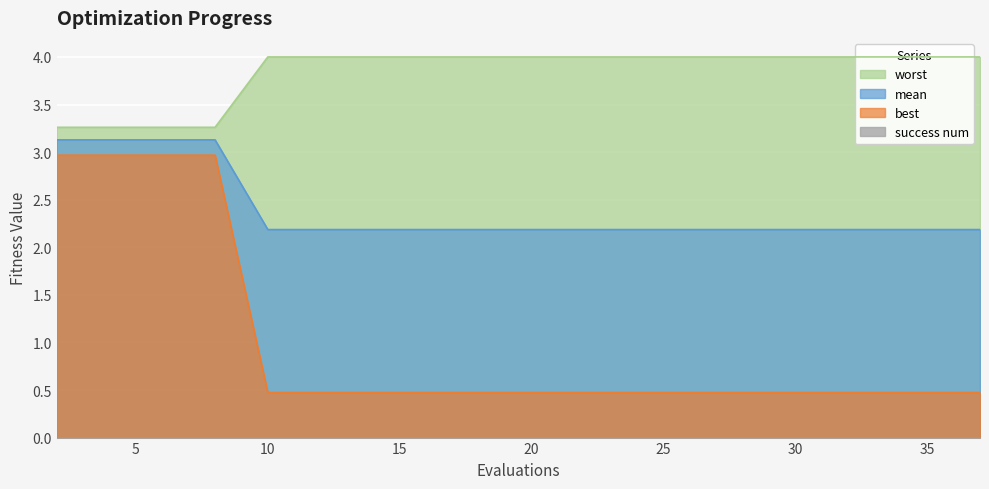

What is the maximum value for best?

3.0